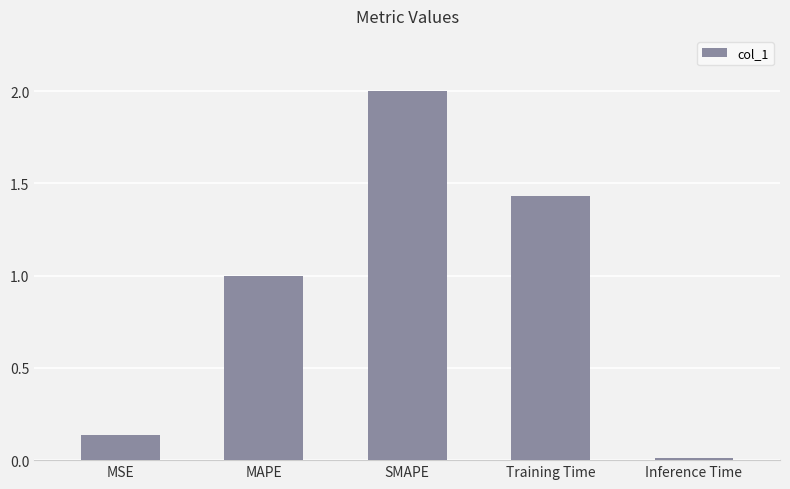

What is the label of the 5th bar from the right?

MSE